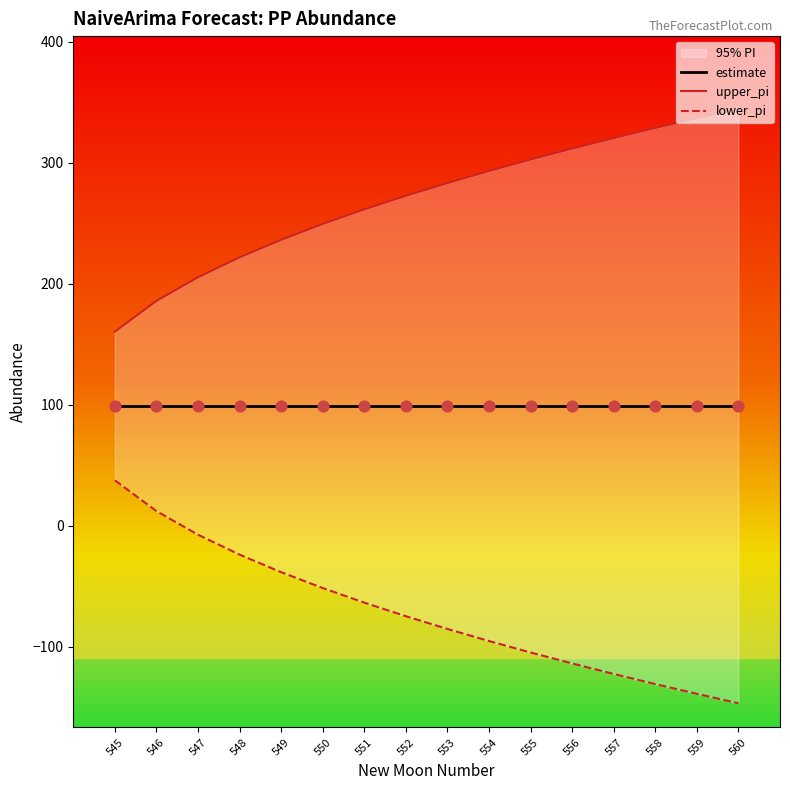

Which series contains the highest Y value?

upper_pi